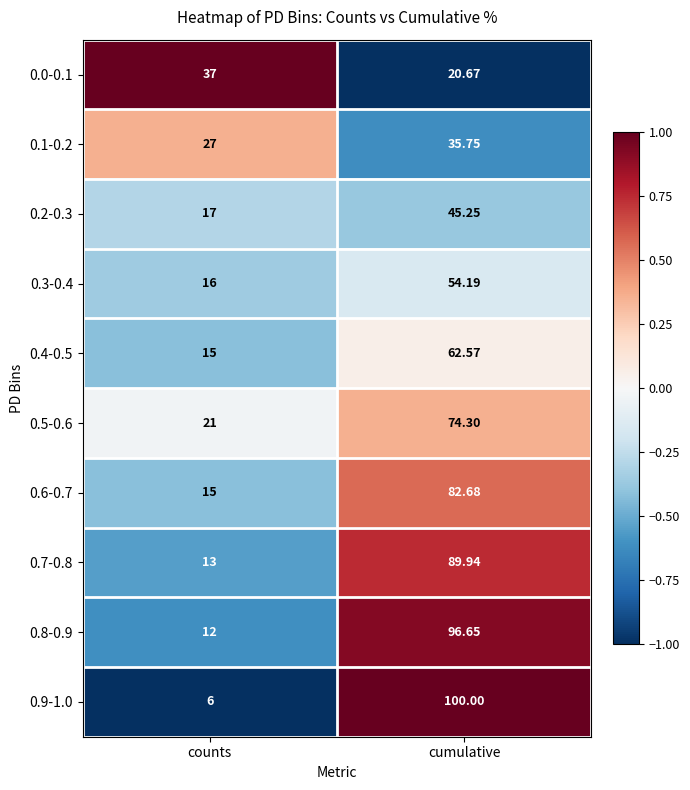

List the series in order of their peak value, lowest first.

0.1-0.2, 0.0-0.1, 0.2-0.3, 0.3-0.4, 0.4-0.5, 0.5-0.6, 0.6-0.7, 0.7-0.8, 0.8-0.9, 0.9-1.0